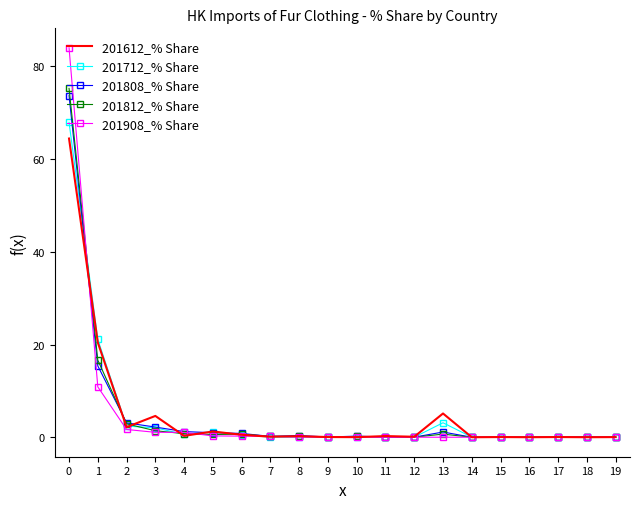

Is it true that 201908_% Share equals 0.0 at 15?

True